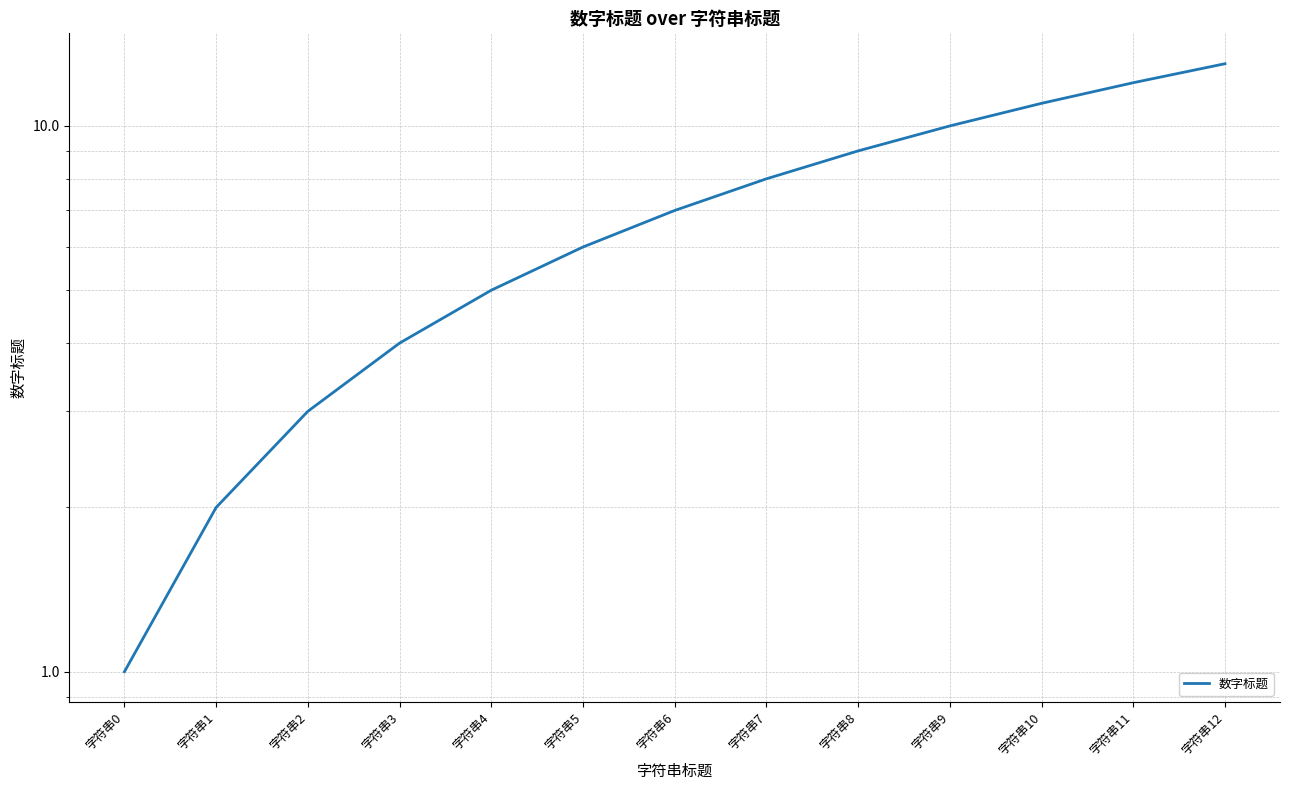

List the labels in order of value, smallest first.

字符串0, 字符串1, 字符串2, 字符串3, 字符串4, 字符串5, 字符串6, 字符串7, 字符串8, 字符串9, 字符串10, 字符串11, 字符串12